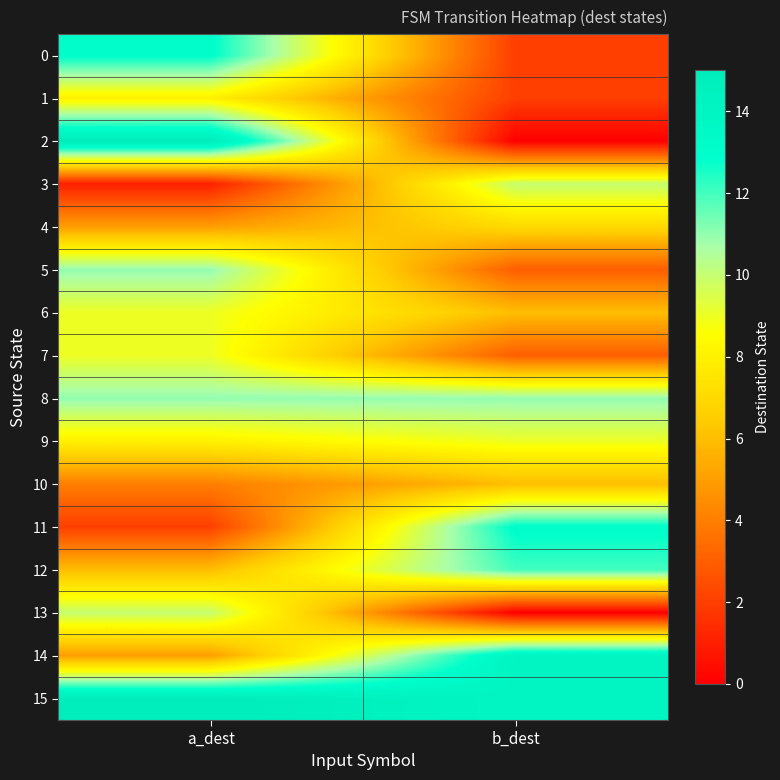

Reading left to right, transcribe all the data shown in this chart.

0: a_dest=13	b_dest=2
1: a_dest=8	b_dest=2
2: a_dest=15	b_dest=0
3: a_dest=1	b_dest=10
4: a_dest=5	b_dest=7
5: a_dest=11	b_dest=3
6: a_dest=9	b_dest=6
7: a_dest=9	b_dest=3
8: a_dest=11	b_dest=11
9: a_dest=8	b_dest=9
10: a_dest=4	b_dest=6
11: a_dest=2	b_dest=13
12: a_dest=6	b_dest=12
13: a_dest=10	b_dest=0
14: a_dest=5	b_dest=14
15: a_dest=15	b_dest=14